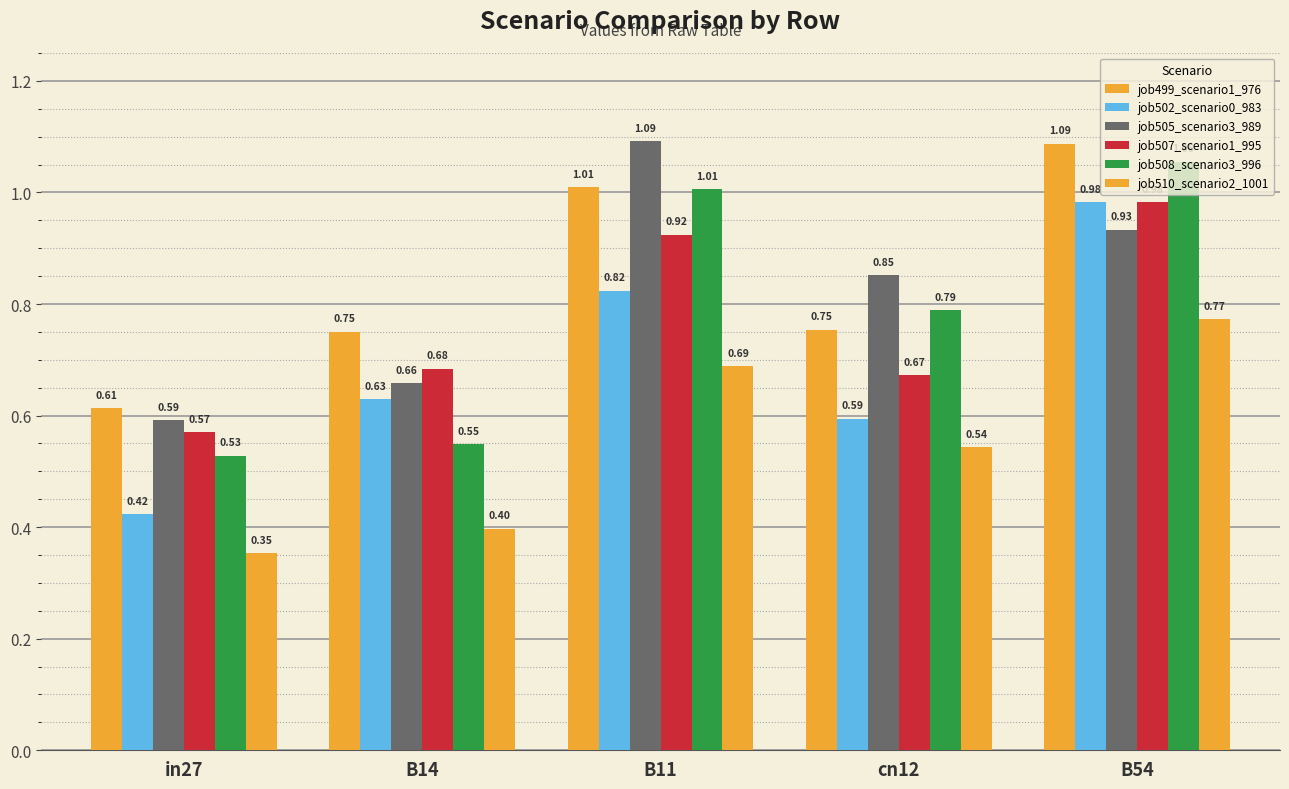

How many distinct data groups are displayed?

6